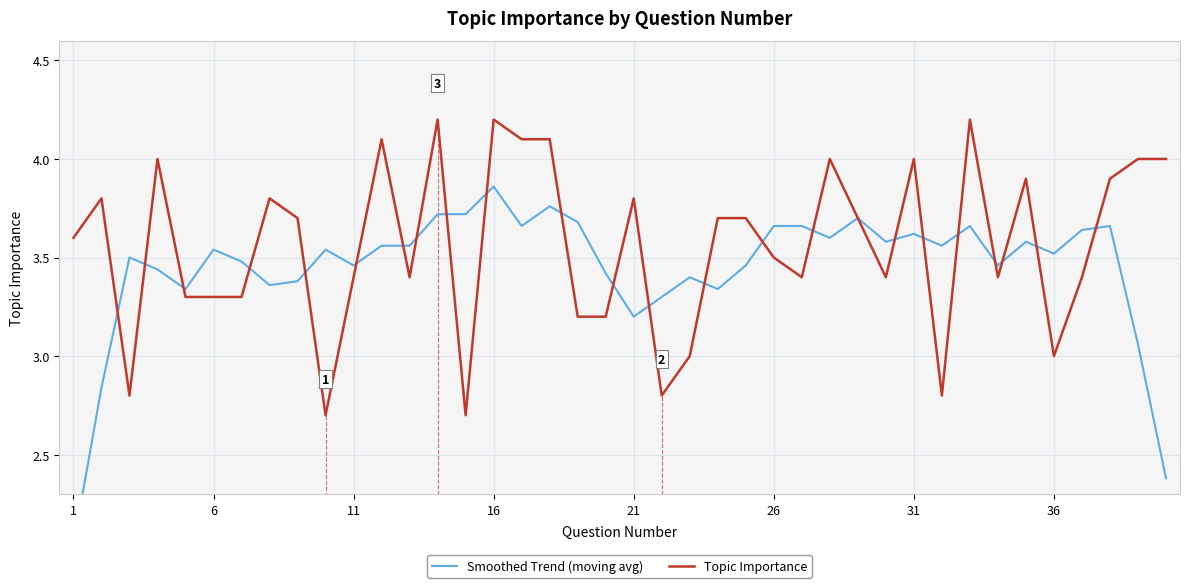

Is it true that Topic Importance equals 5.4 at 6?

False